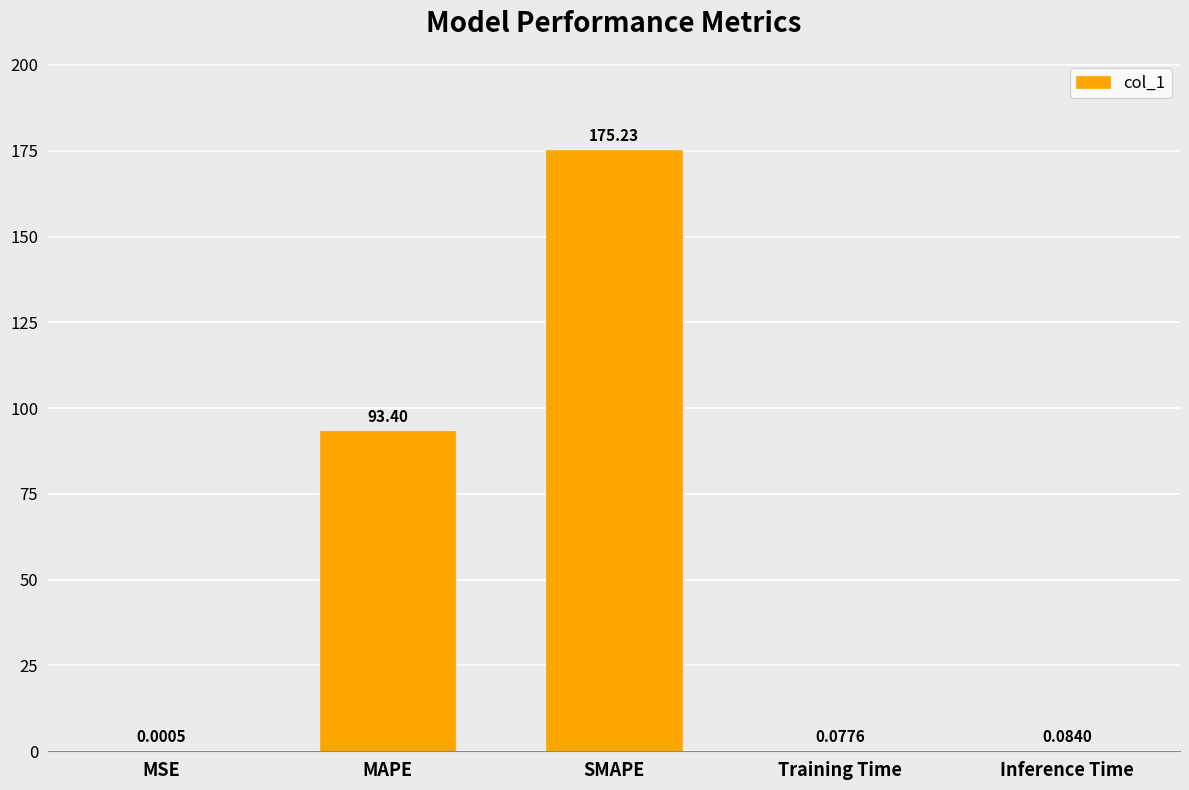

What is the change in value from MSE to MAPE?

+93.4